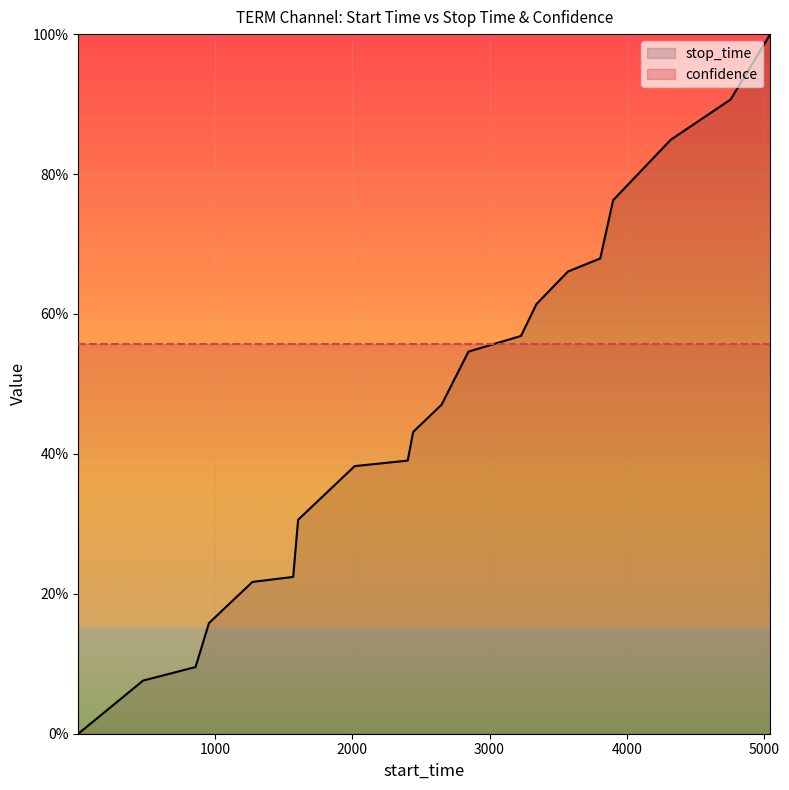

Reading right to left, transcribe all the data shown in this chart.

5047=1.0	4757=0.9	4321=0.8	3901=0.8	3807=0.7	3572=0.7	3342=0.6	3229=0.6	2846=0.5	2650=0.5	2443=0.4	2403=0.4	2016=0.4	1604=0.3	1568=0.2	1271=0.2	954=0.2	856=0.1	473=0.1	1=0.0